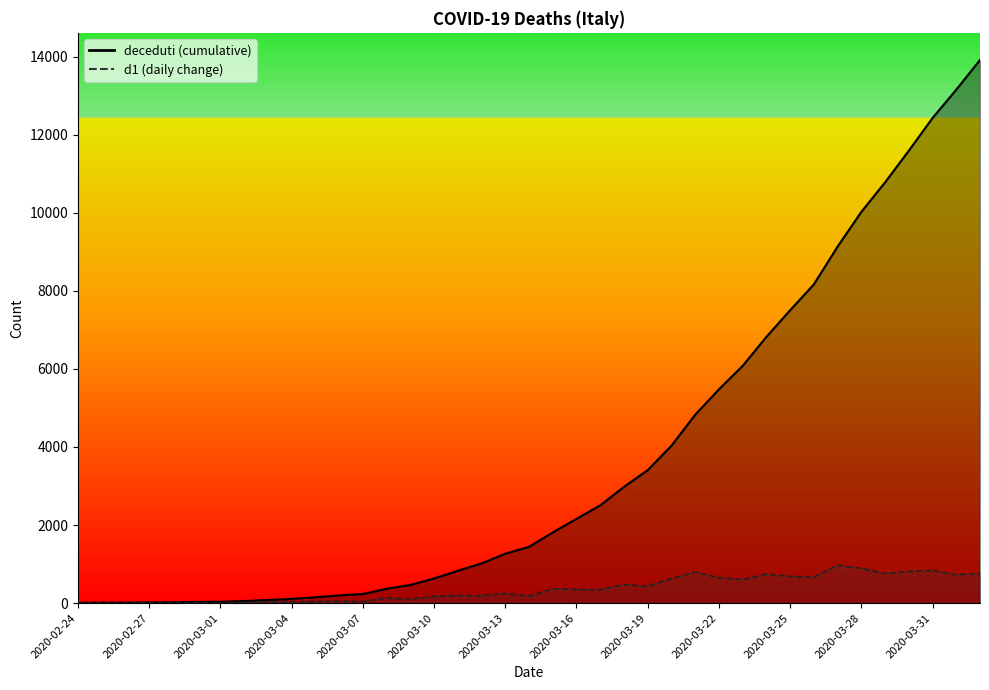

Rank the series by their maximum value, from lowest to highest.

d1, deceduti